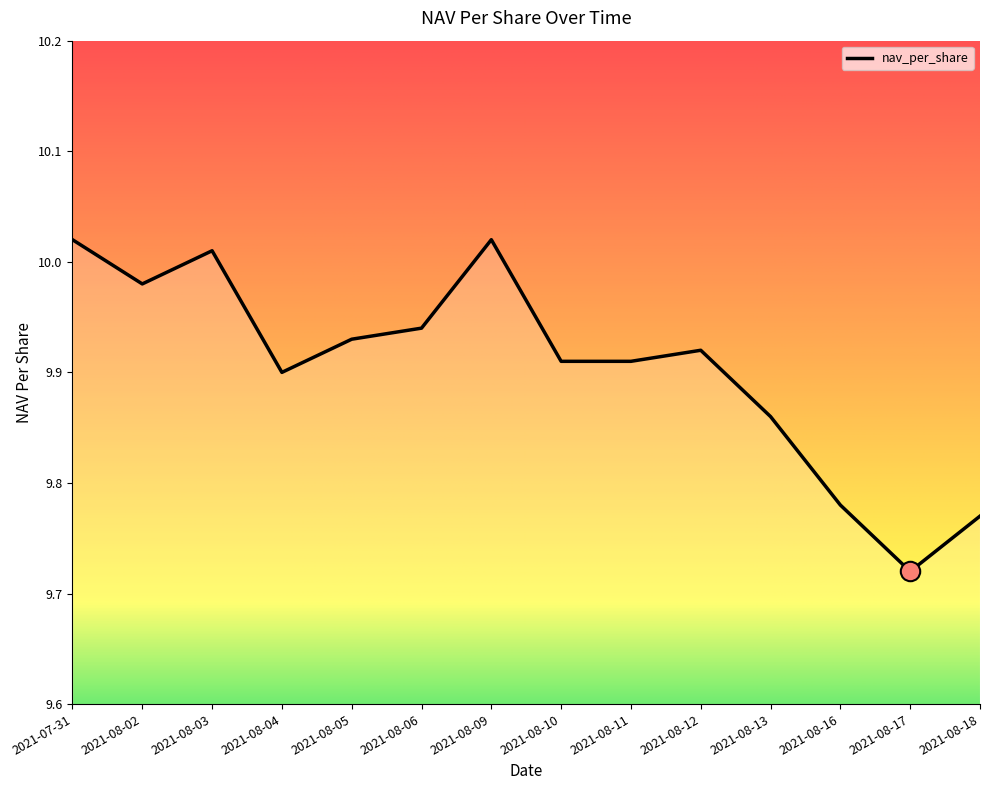

What position from the right is 2021-08-16?

3